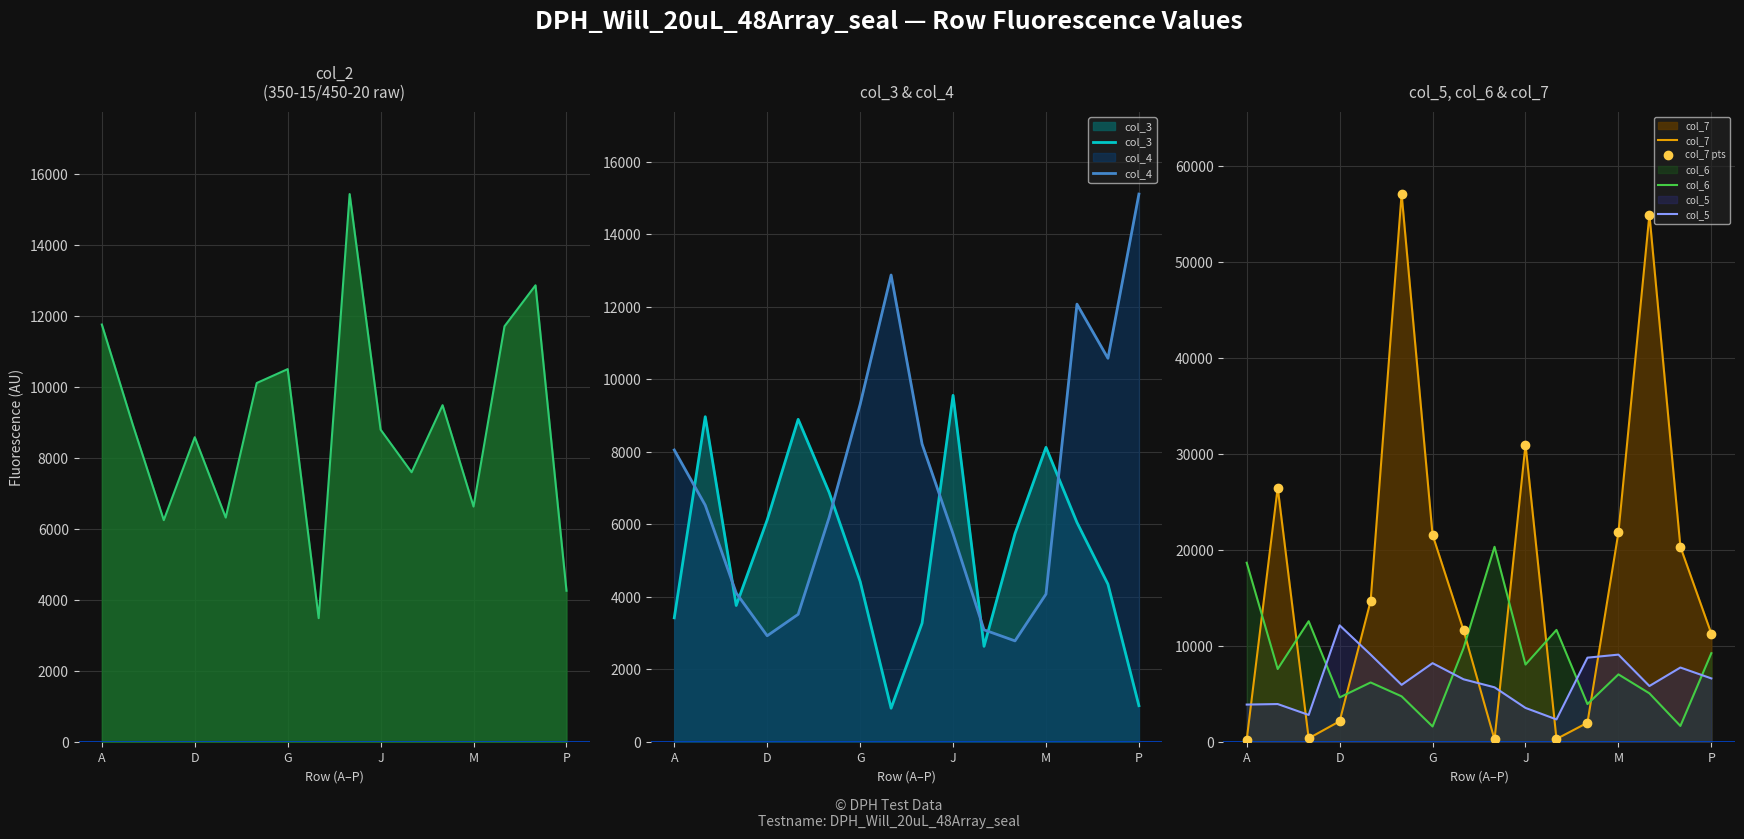

Where do col_7 and col_2 first cross each other?

A and B